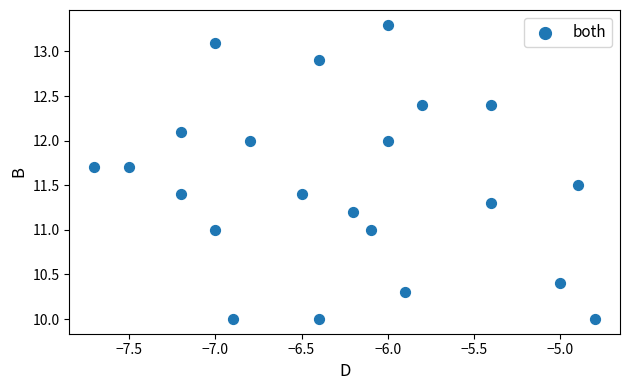

What is the range of X values (max minus min)?

2.9